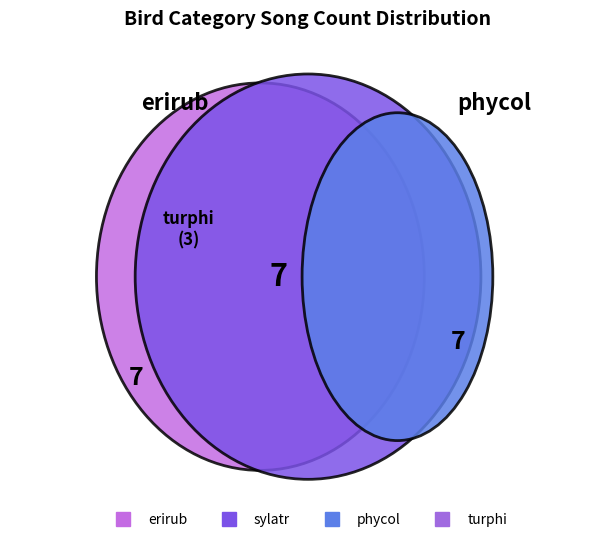

Which category has the biggest portion of the pie?

erirub